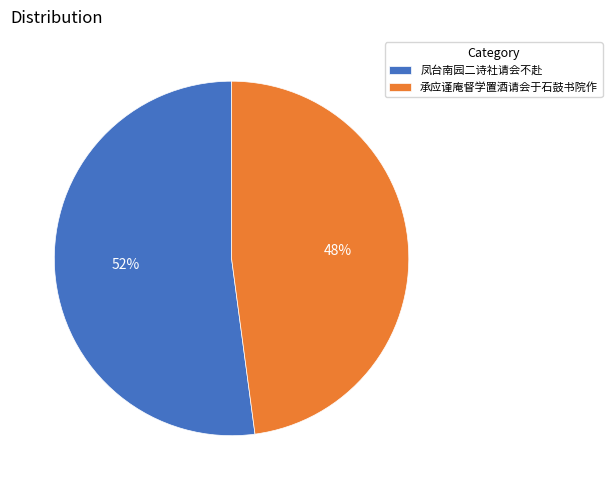

Which category has the smallest portion of the pie?

承应谨庵督学置酒请会于石鼓书院作